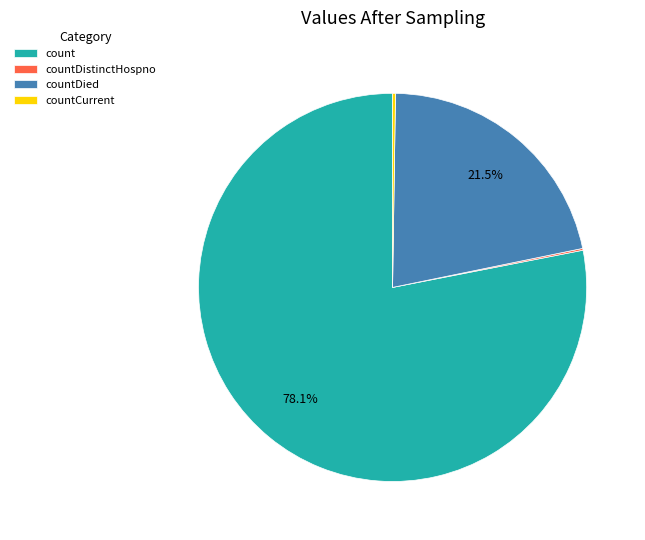

Which category accounts for the majority?

count